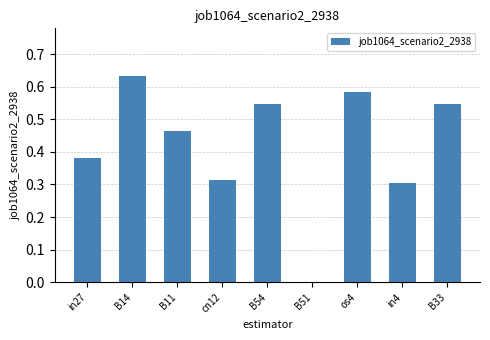

How many values exceed 0?

8